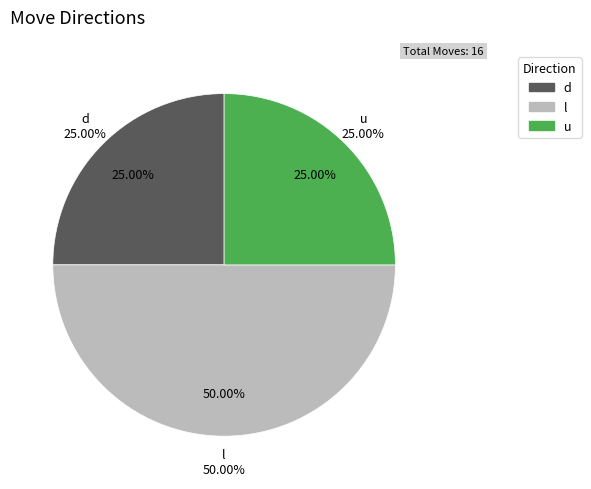

To the nearest percent, what is the difference between the largest and smallest slice percentages?

25%